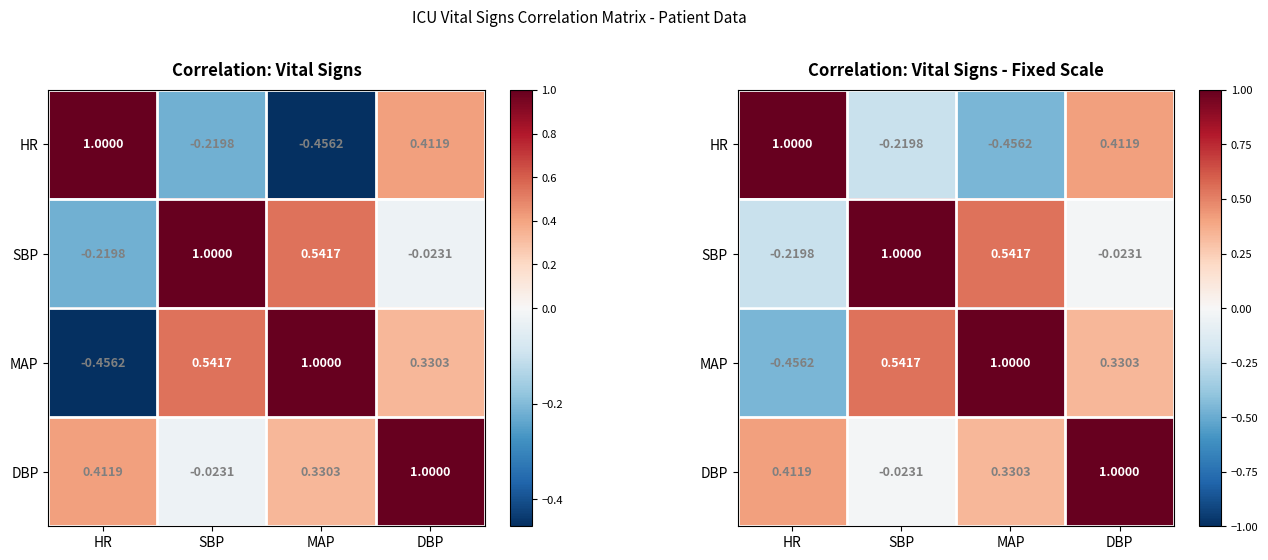

The HR series shows 0.4 at DBP. True or false?

True